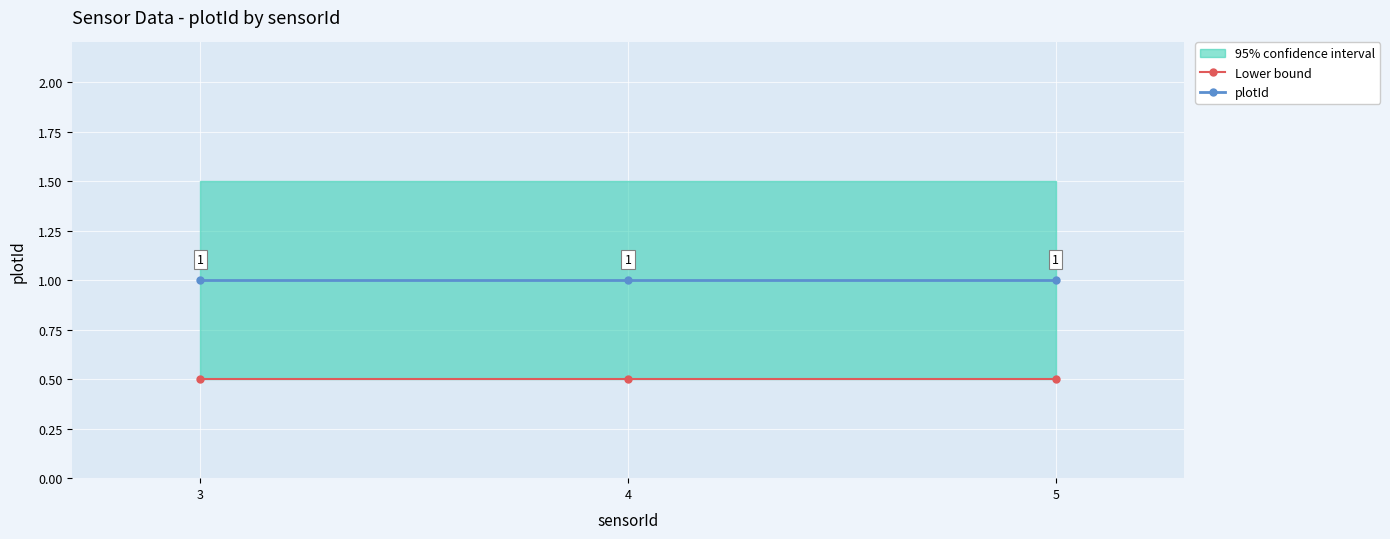

Where is plotId nearest to the value 1?

3